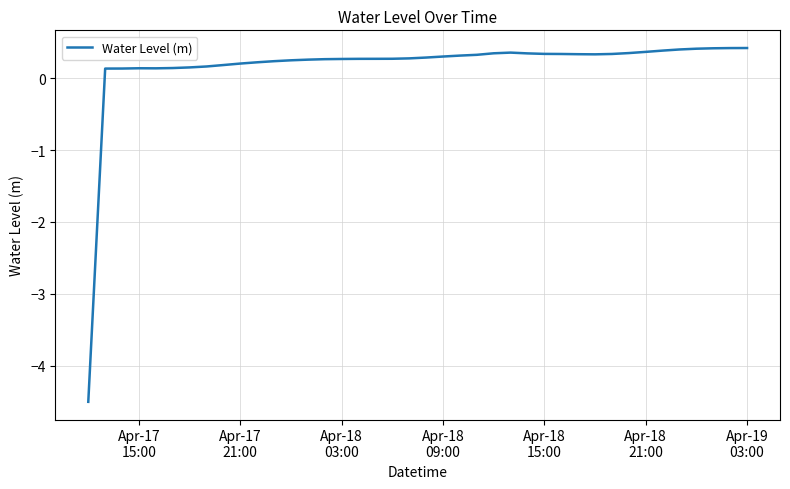

Does the chart have visible grid lines?

Yes